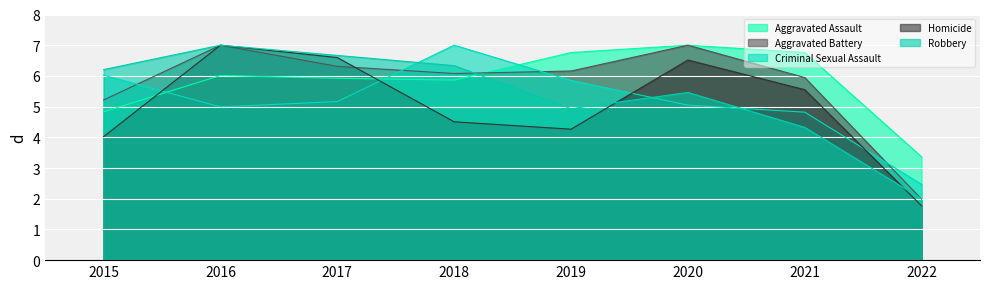

How many lines are shown in the chart?

5